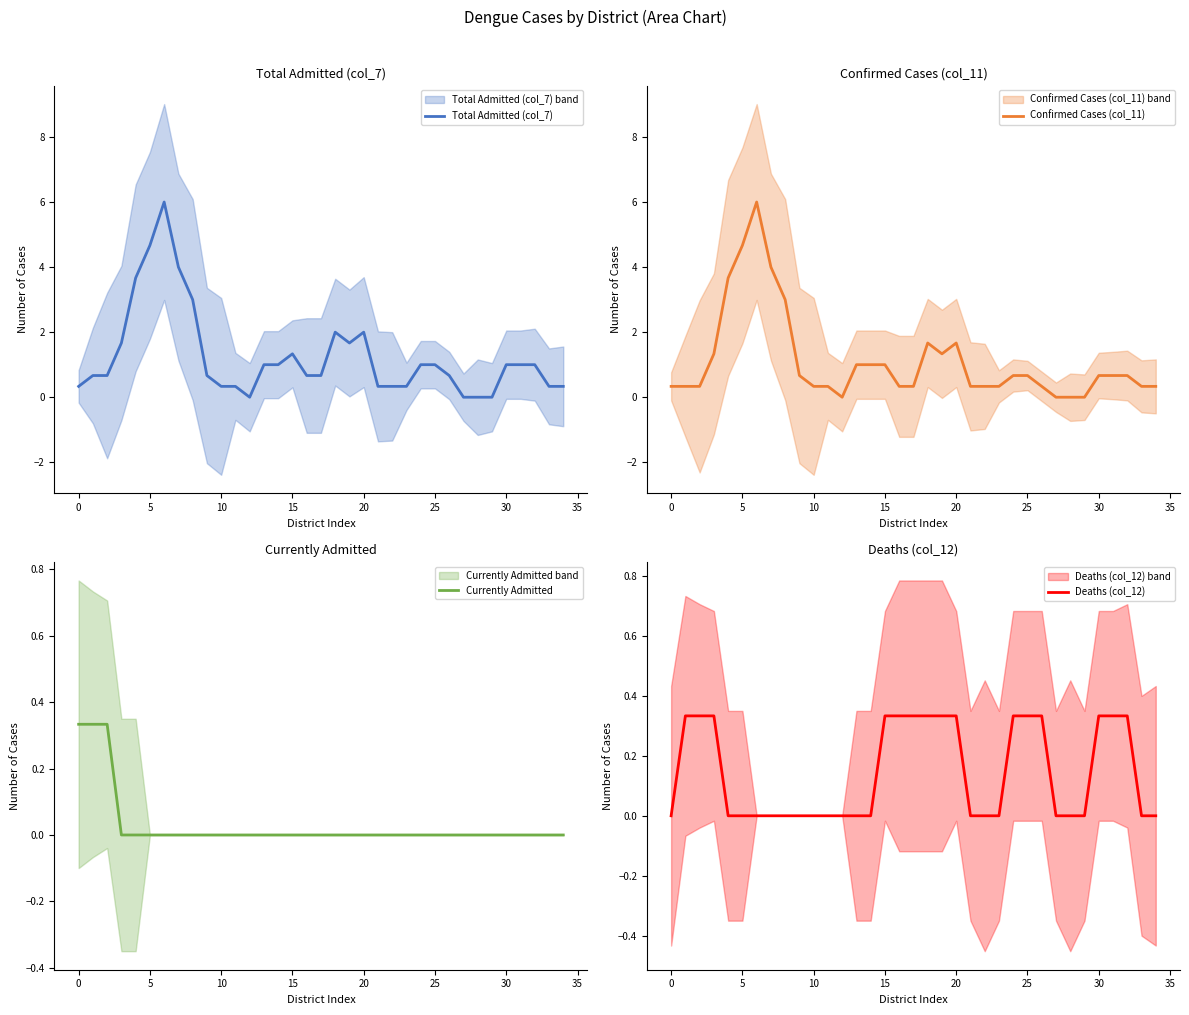

What are all the series names shown in the legend?

Total Admitted (col_7), Confirmed Cases (col_11), Currently Admitted, Deaths (col_12)